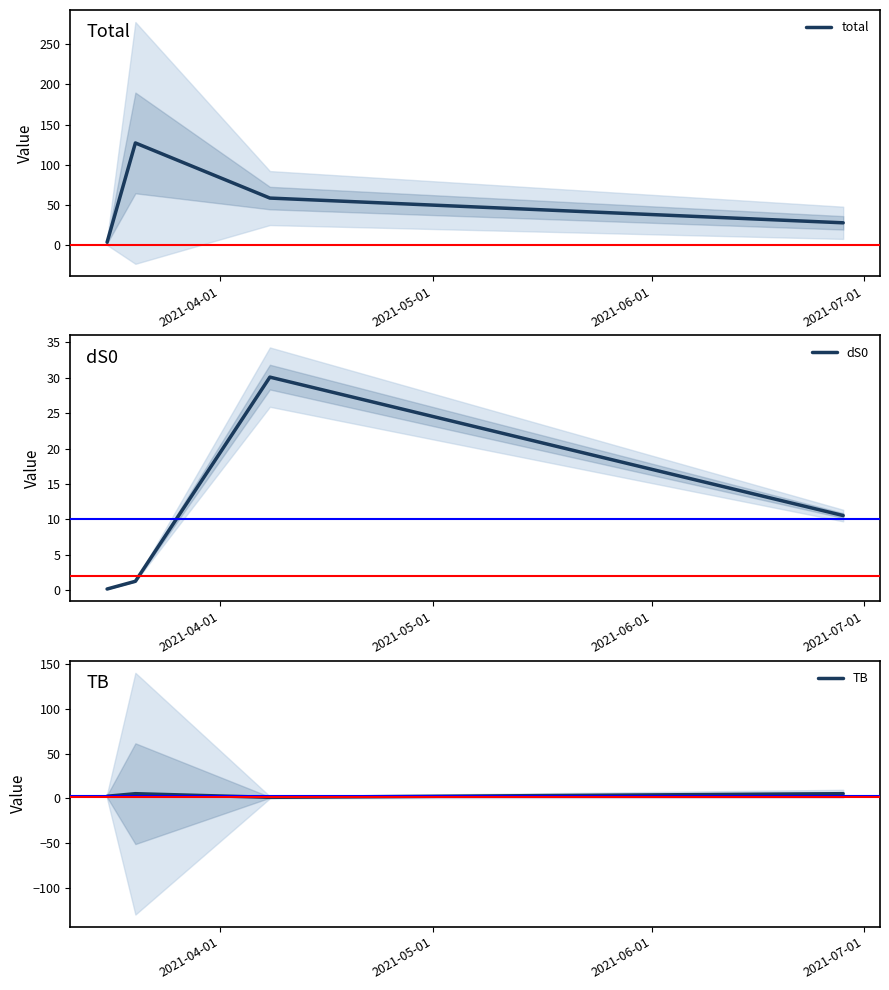

In total, how many points are higher than both neighbors (excluding endpoints)?

1